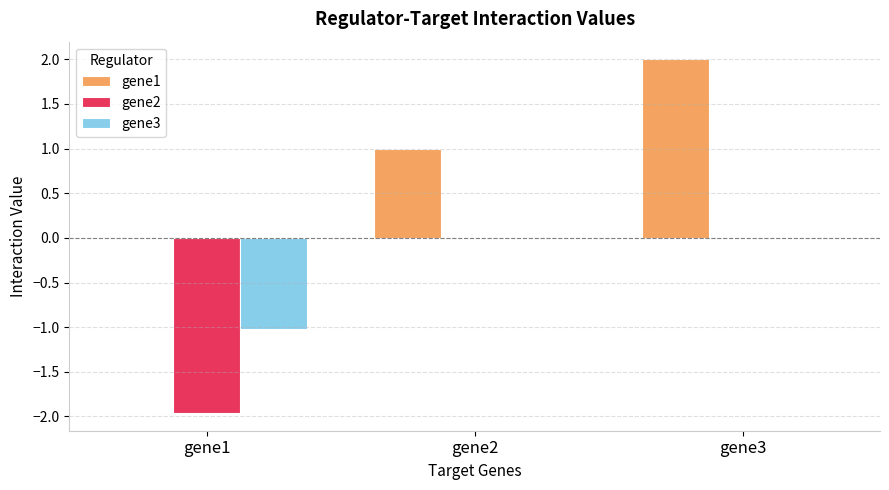

Which series changed the most between gene1 and gene3?

gene1